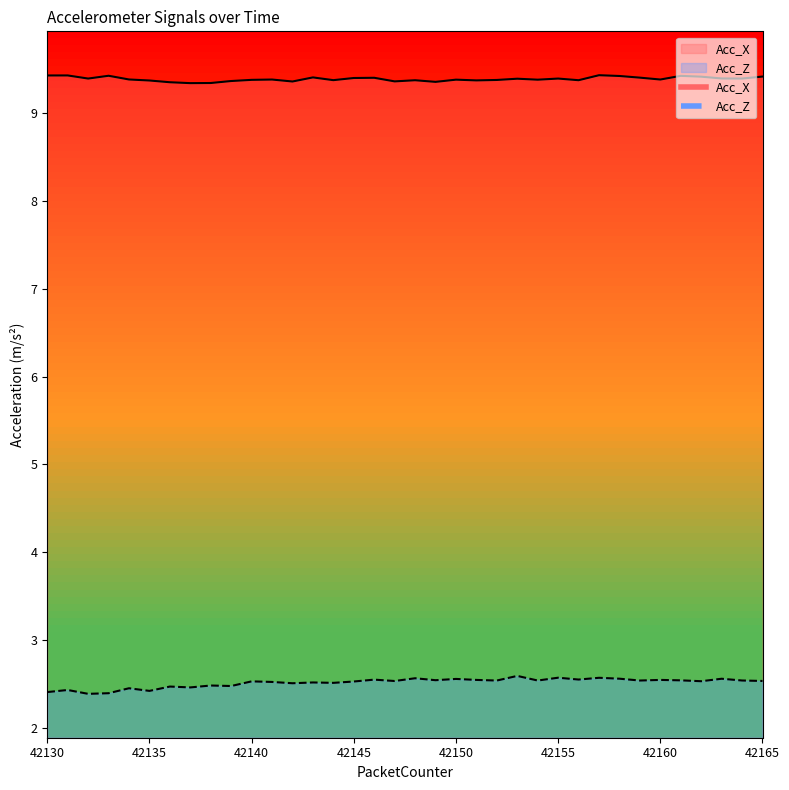

Reading right to left, extract all data points from this chart.

Acc_X: 42165=9.4	42164=9.4	42163=9.4	42162=9.4	42161=9.4	42160=9.4	42159=9.4	42158=9.4	42157=9.4	42156=9.4	42155=9.4	42154=9.4	42153=9.4	42152=9.4	42151=9.4	42150=9.4	42149=9.4	42148=9.4	42147=9.4	42146=9.4	42145=9.4	42144=9.4	42143=9.4	42142=9.4	42141=9.4	42140=9.4	42139=9.4	42138=9.3	42137=9.3	42136=9.4	42135=9.4	42134=9.4	42133=9.4	42132=9.4	42131=9.4	42130=9.4
Acc_Z: 42165=2.5	42164=2.5	42163=2.6	42162=2.5	42161=2.5	42160=2.5	42159=2.5	42158=2.6	42157=2.6	42156=2.5	42155=2.6	42154=2.5	42153=2.6	42152=2.5	42151=2.5	42150=2.6	42149=2.5	42148=2.6	42147=2.5	42146=2.5	42145=2.5	42144=2.5	42143=2.5	42142=2.5	42141=2.5	42140=2.5	42139=2.5	42138=2.5	42137=2.5	42136=2.5	42135=2.4	42134=2.4	42133=2.4	42132=2.4	42131=2.4	42130=2.4